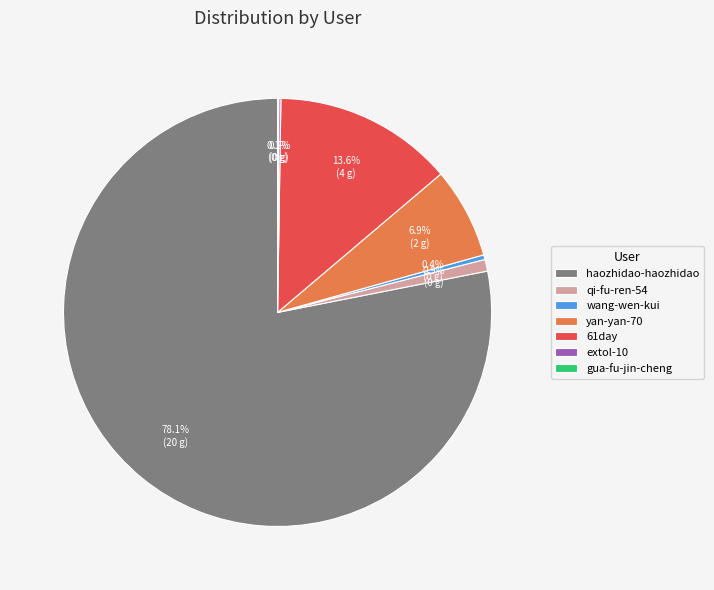

To the nearest percent, what portion does yan-yan-70 represent?

7%